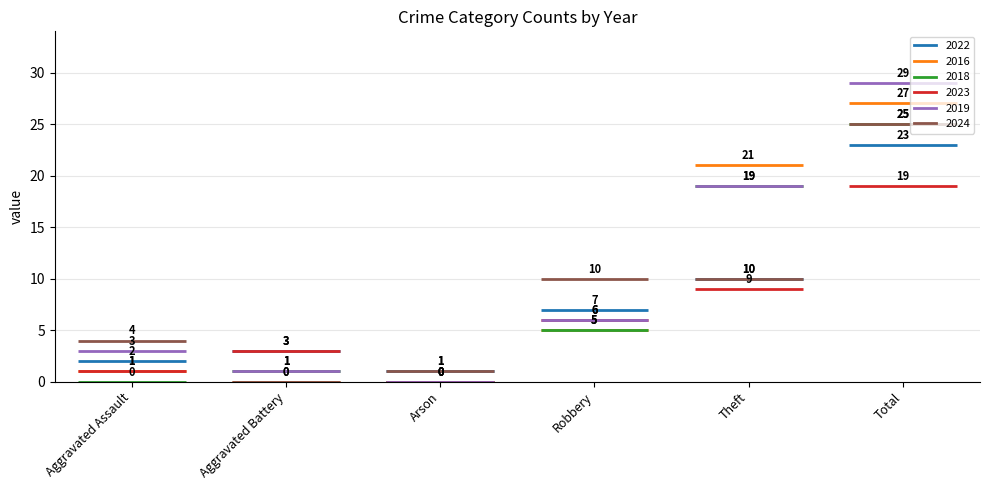

How many groups of bars are there?

6